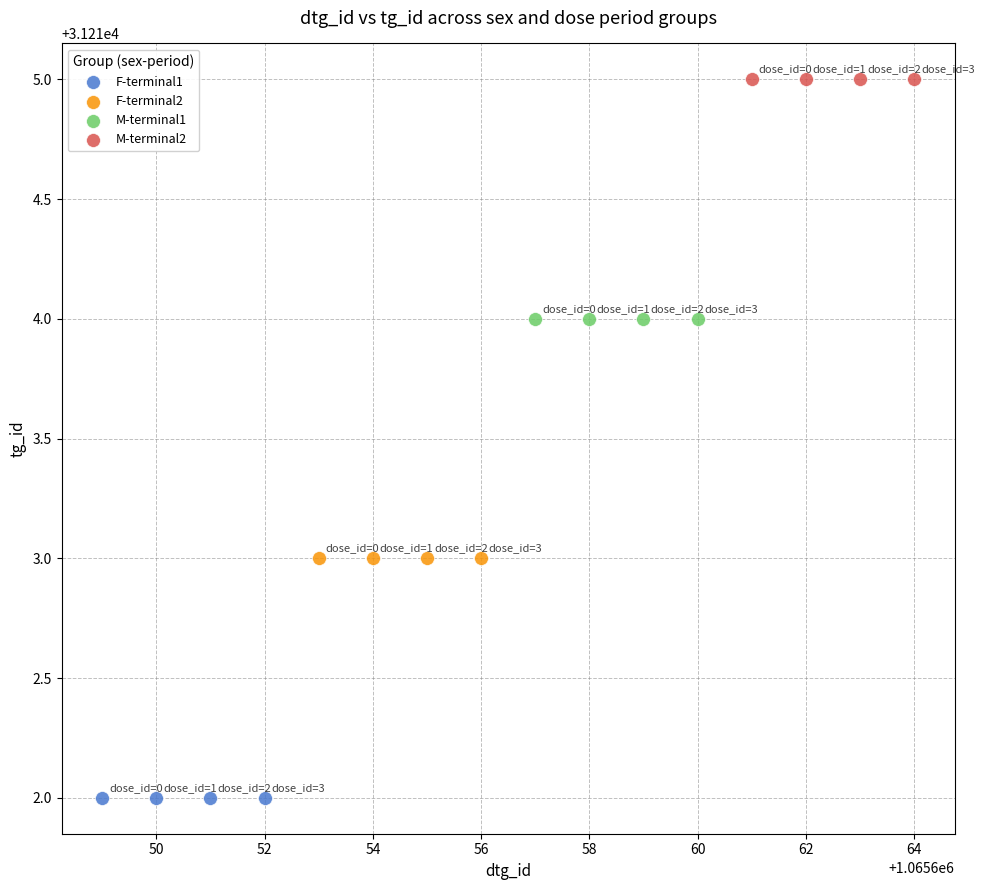

Which series contains the lowest Y value?

F-terminal1